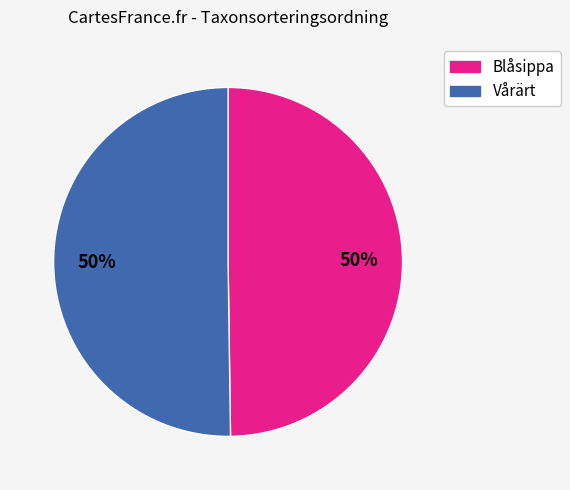

To the nearest percent, what is the combined percentage of Blåsippa and Vårärt?

100%